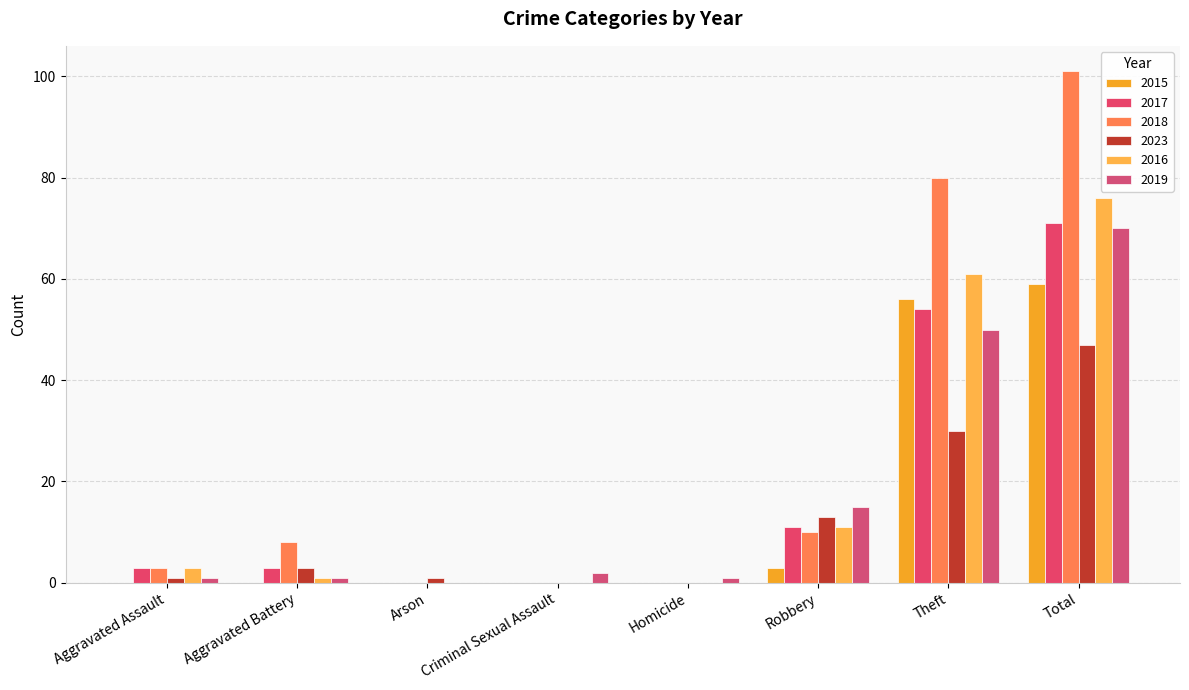

The 2017 series shows 54 at Theft. True or false?

True